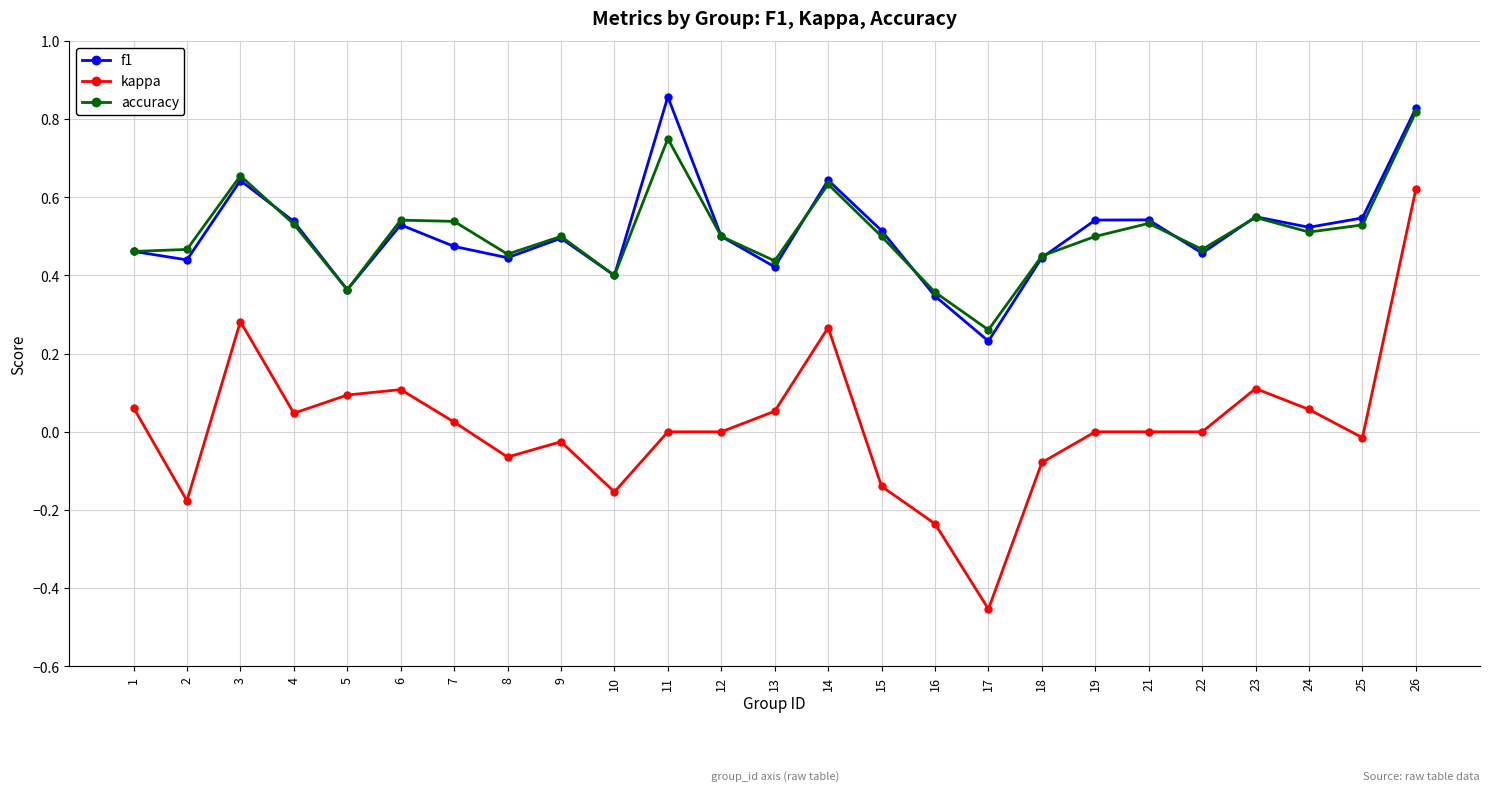

Between 5 and 10, which series saw the biggest shift?

kappa